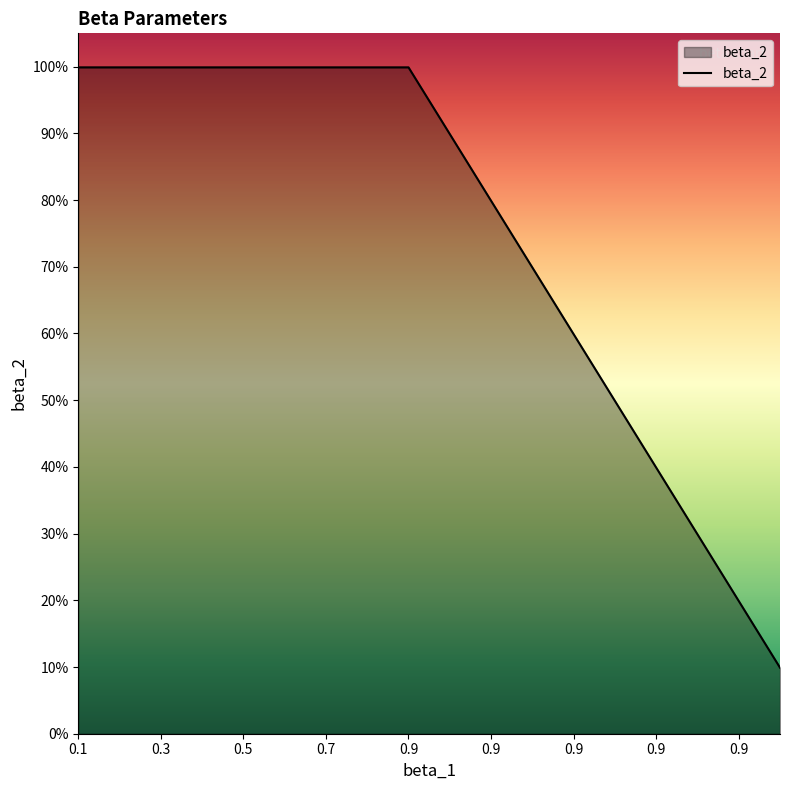

What is the difference between the maximum and second lowest values?

0.8